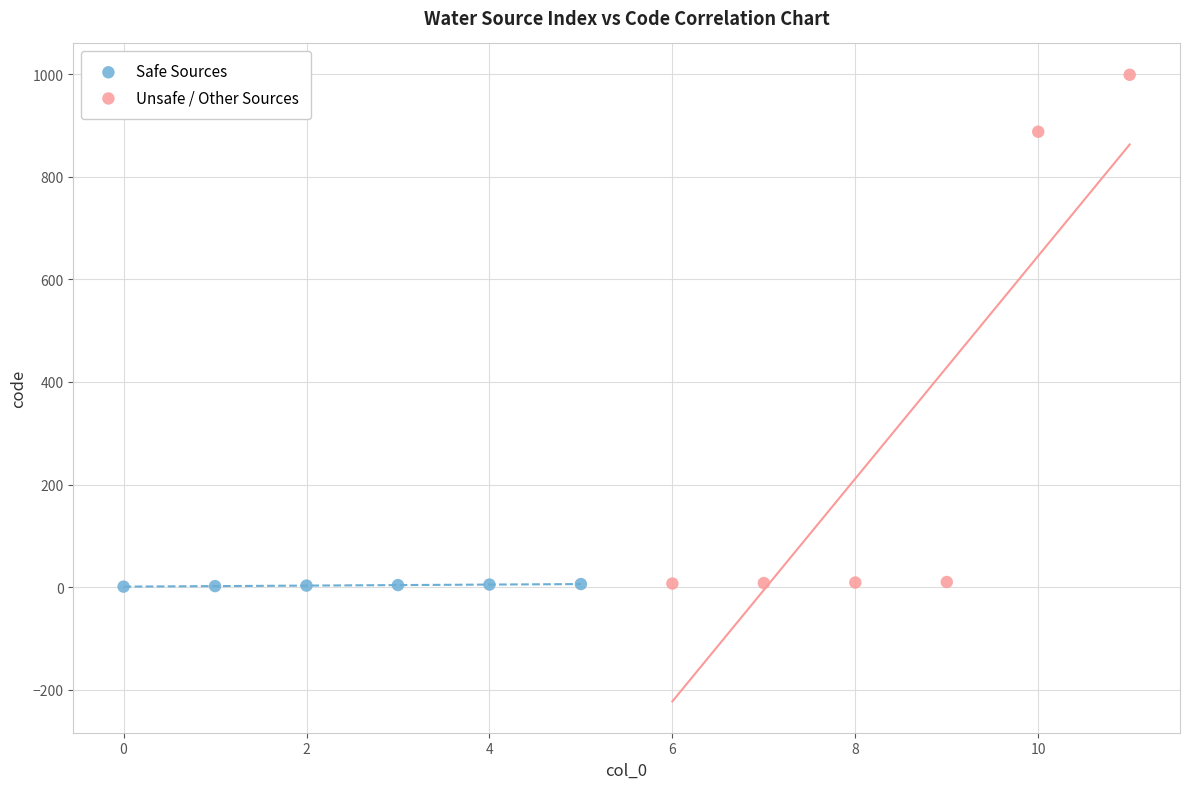

Which series has the widest spread of Y values?

Unsafe / Other Sources